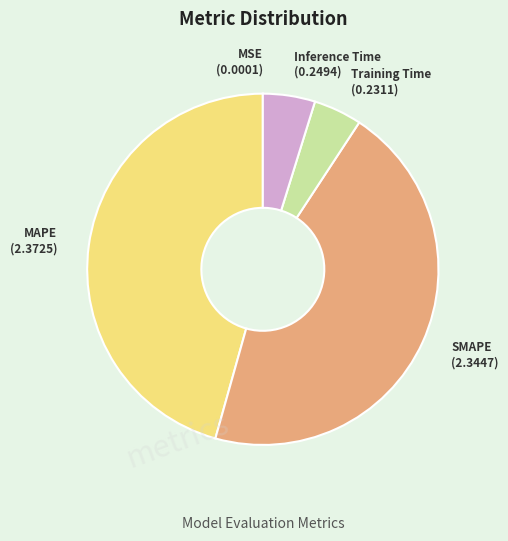

Does any single category account for the majority?

No